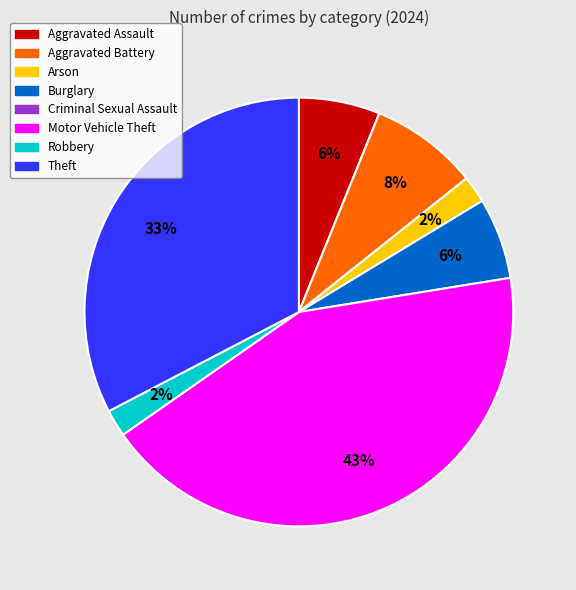

To the nearest percent, what is the average slice percentage?

14%